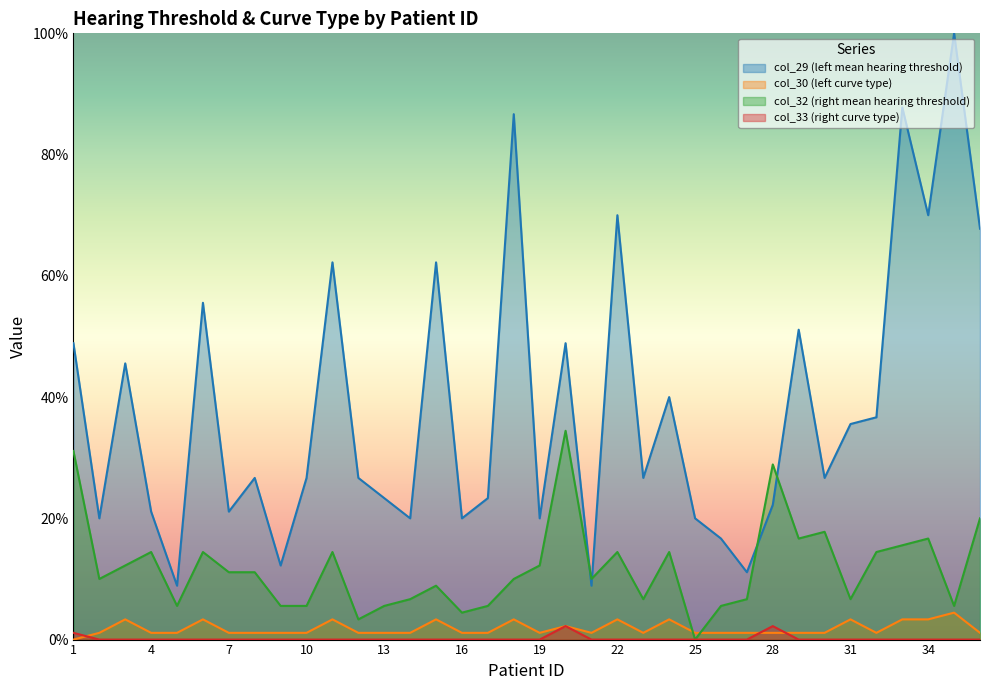

Is the value of col_33 (right curve type) at 19 greater than the value of col_32 (right mean hearing threshold) at 28?

No